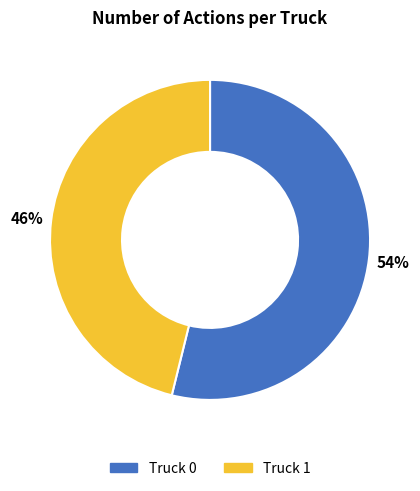

Which slice is the smallest?

Truck 1